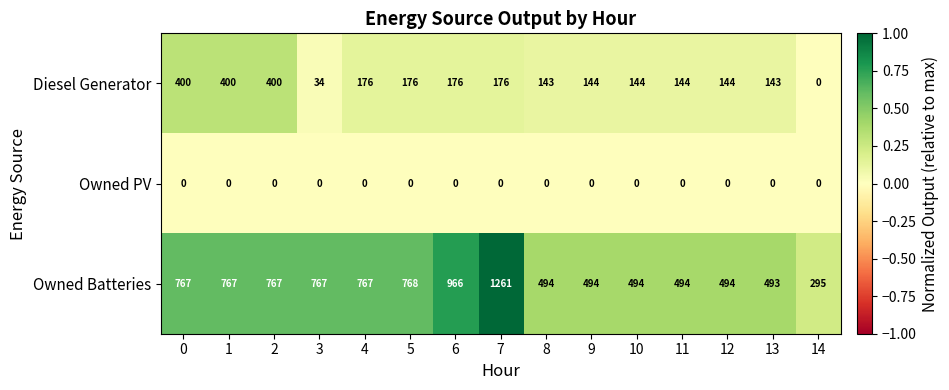

Count the number of categories in the chart.

15